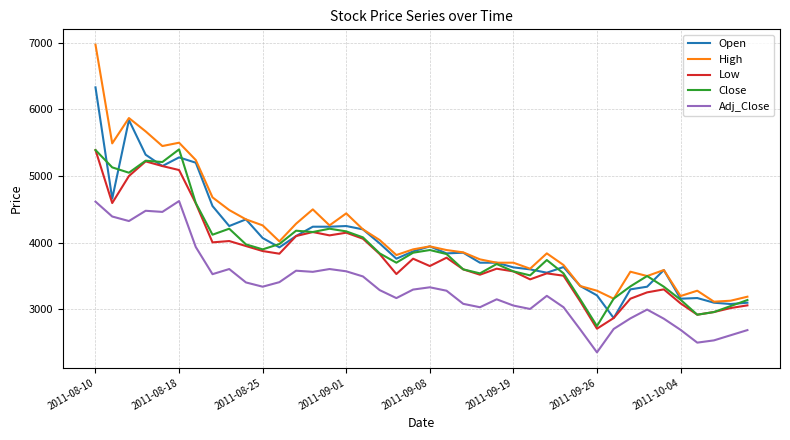

Which series has the widest spread of values?

High